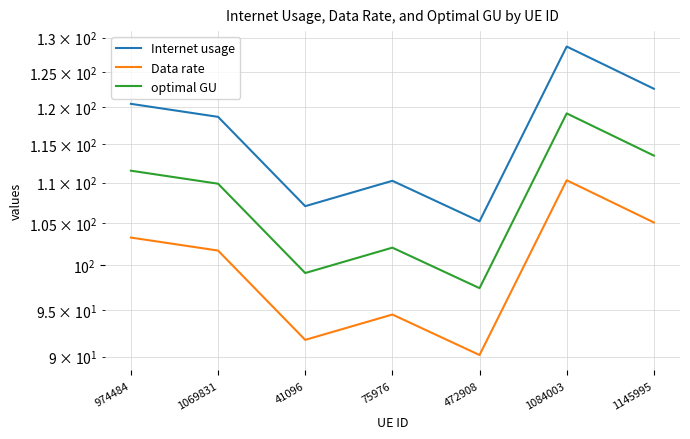

Reading left to right, what are all the values shown in this chart?

Internet usage: 120.5	118.7	107.1	110.2	105.2	128.7	122.6
Data rate: 103.3	101.7	91.8	94.5	90.2	110.3	105.1
optimal GU: 111.5	109.9	99.1	102.1	97.4	119.1	113.5